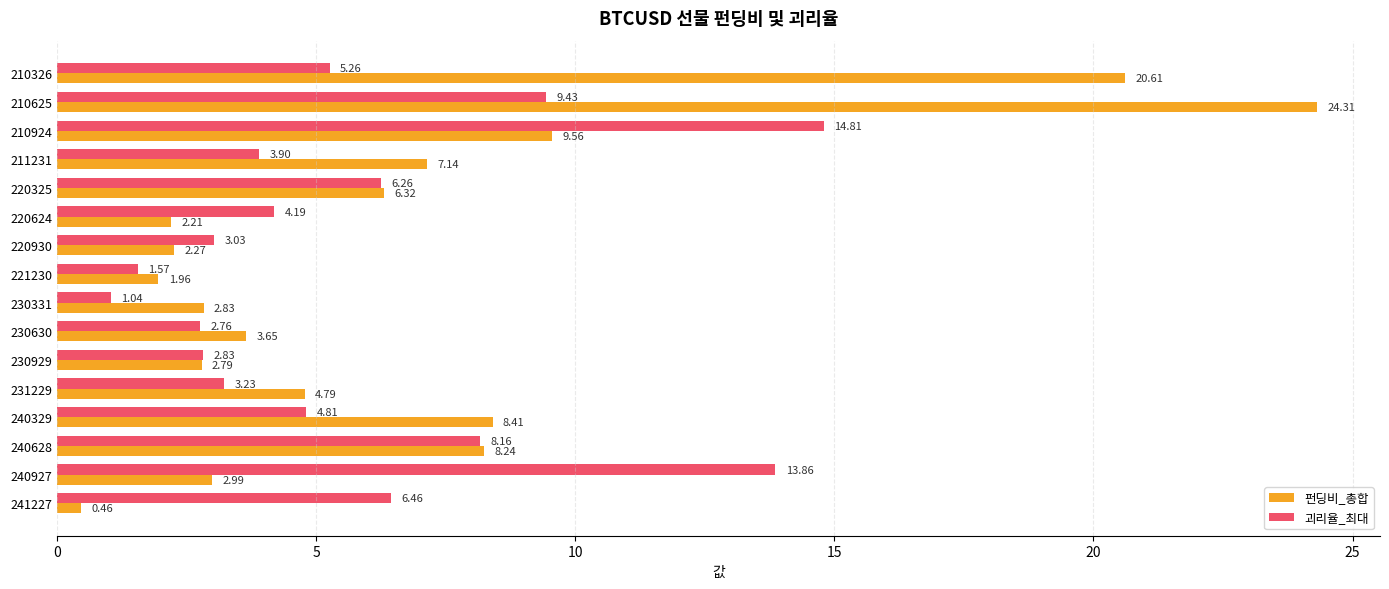

What is the total value across all series at 210625?

33.7